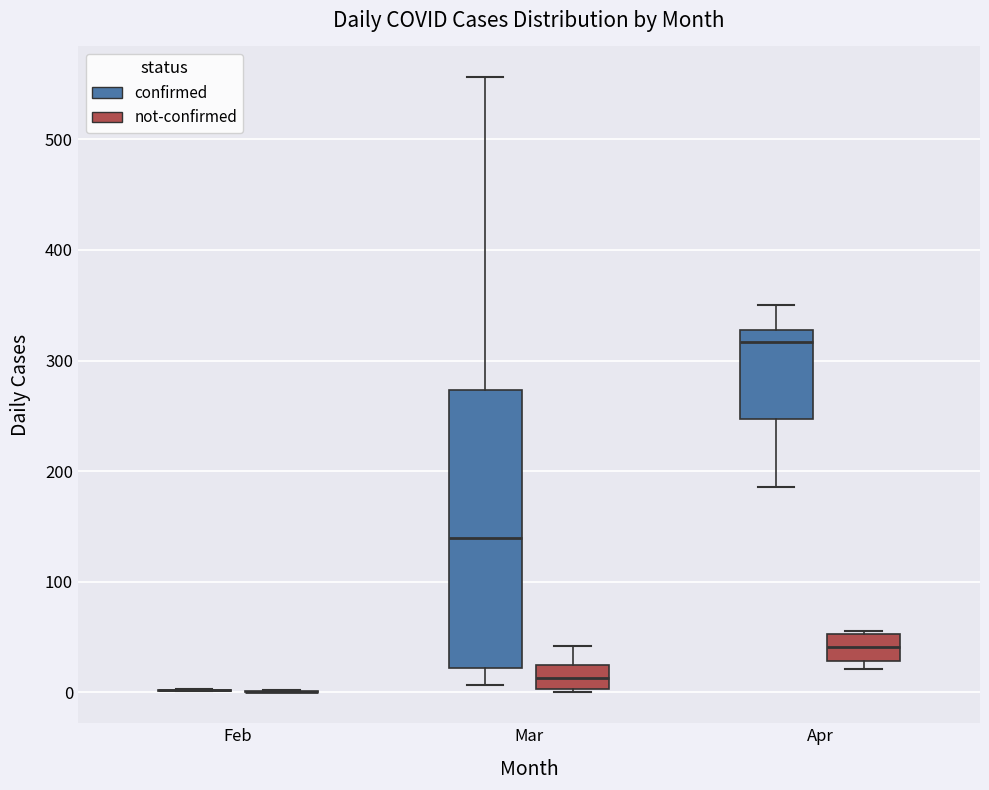

Reading left to right, transcribe this box plot: for each box, give where its median line is, the range the box spans, and where its two whiskers end, as read against the y-axis. The values are not printed on the chart, so give them approximately, as read against the axis.

Feb (confirmed): box collapsed to a line at 0, whiskers 0 to 0
Feb (not-confirmed): box collapsed to a line at 0, whiskers 0 to 0
Mar (confirmed): median 140, box 20 to 270, whiskers 10 to 560
Mar (not-confirmed): median 10, box 0 to 20, whiskers 0 (just below the box's lower edge) to 40
Apr (confirmed): median 320, box 250 to 330, whiskers 190 to 350
Apr (not-confirmed): median 40, box 30 to 50, whiskers 20 to 60